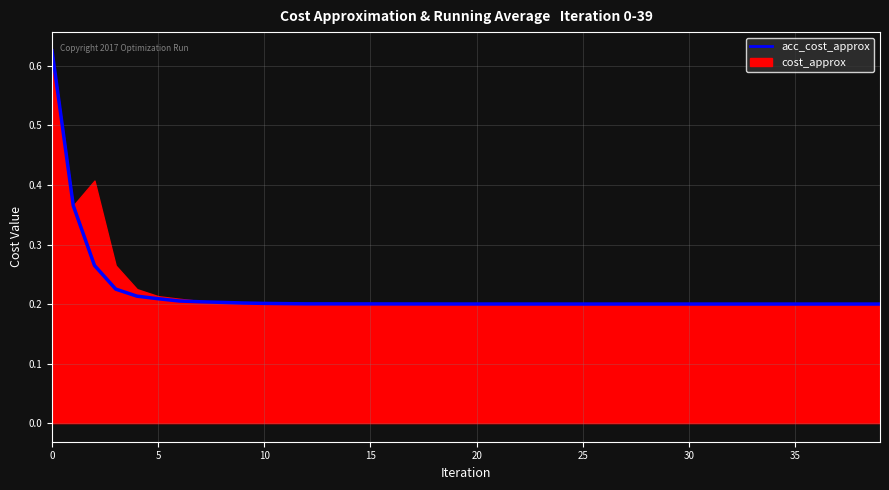

What is the label of the 39th point from the left?

38